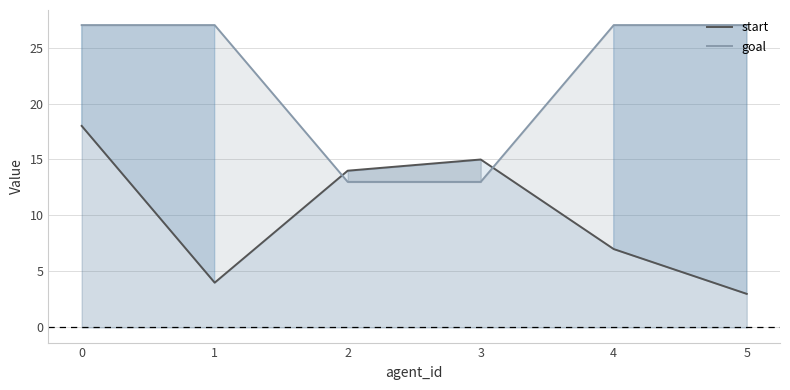

What value does the start series have at 2, to the nearest 5?

15